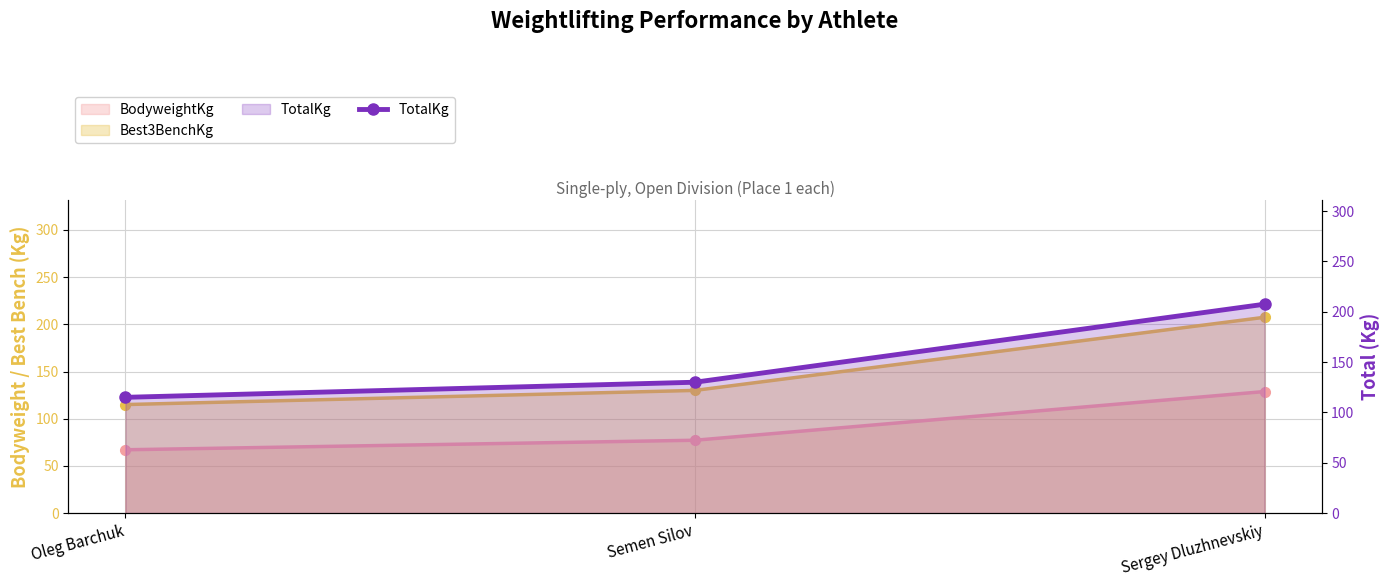

What position from the left is Sergey Dluzhnevskiy?

3